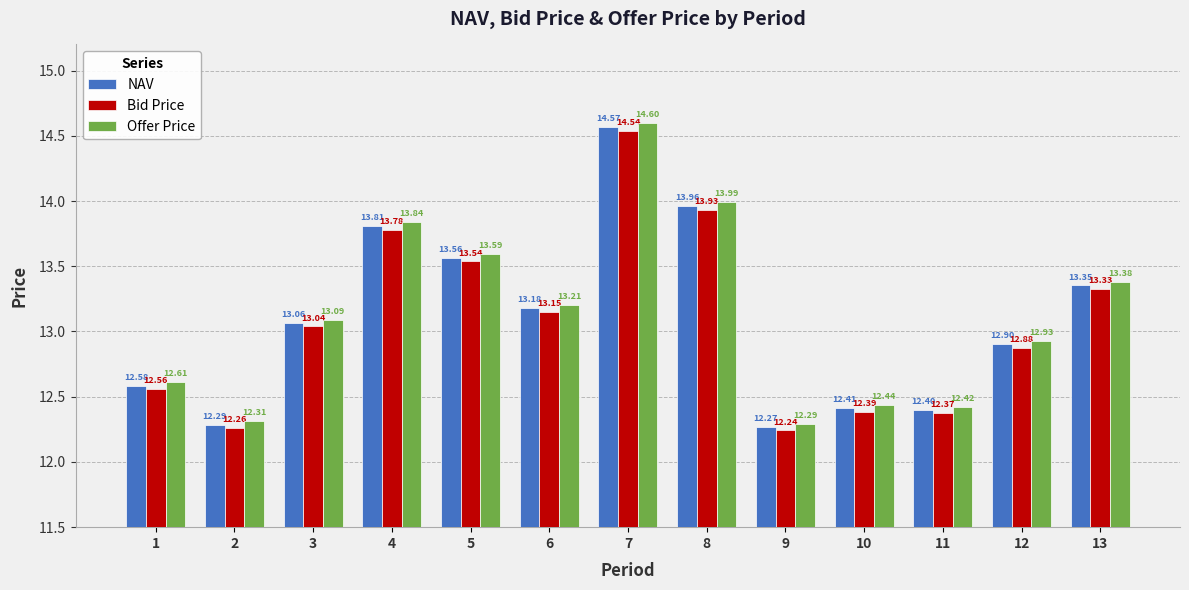

What are all the series names shown in the legend?

NAV, Bid Price, Offer Price